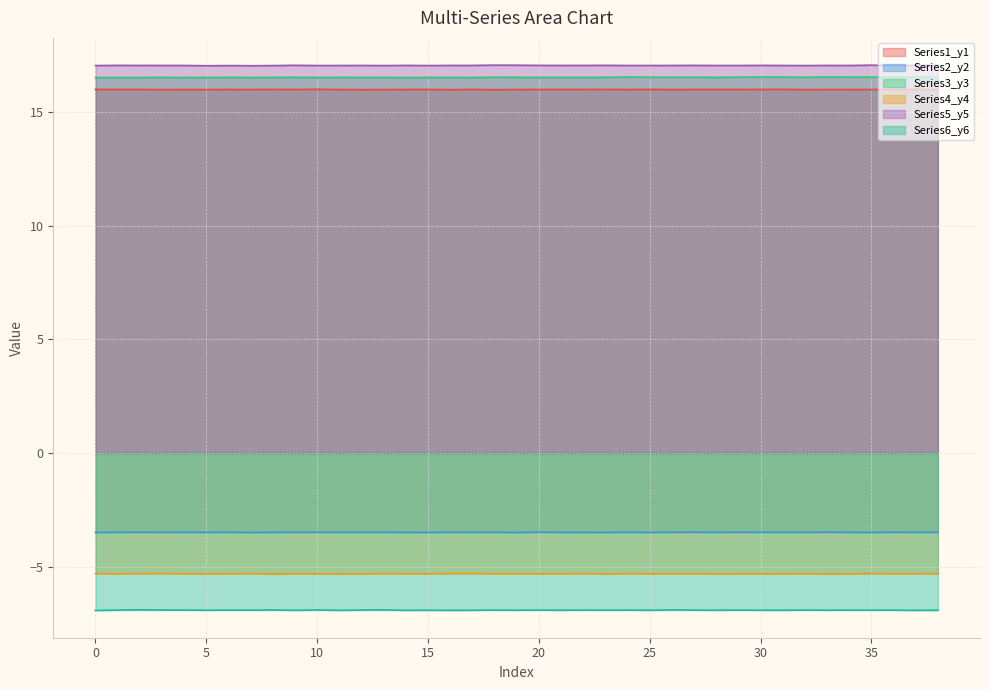

Where is the first local minimum for Series5_y5?

5